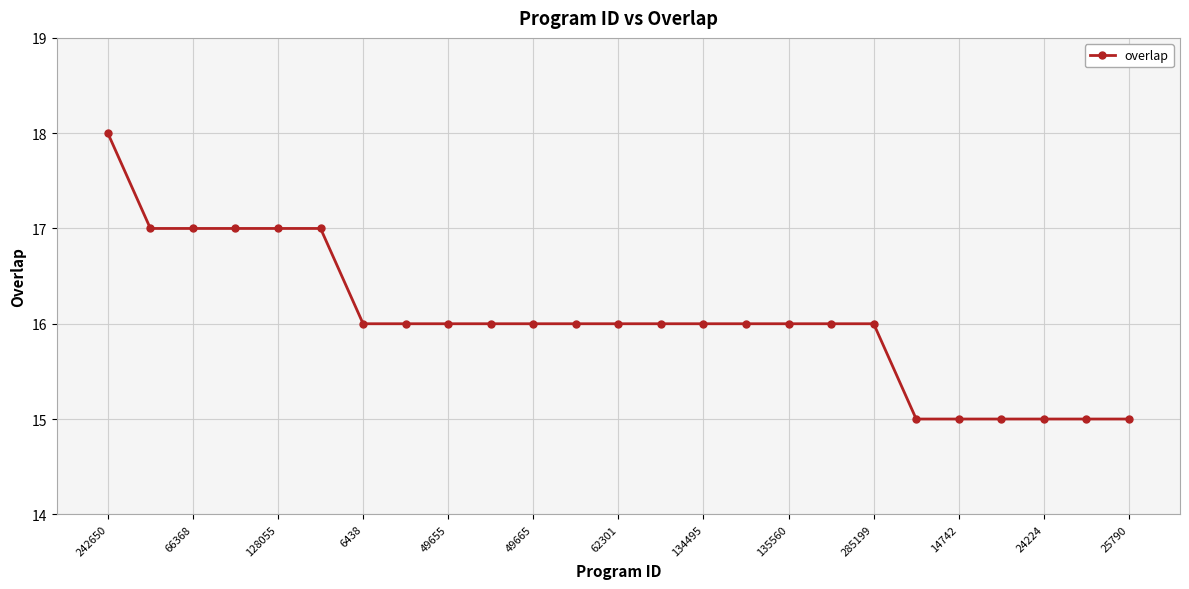

What is the difference between the maximum and minimum values?

3